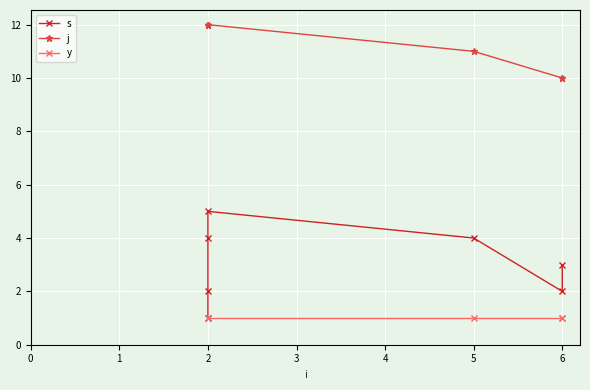

The value of j at 2 is 12. True or false?

True